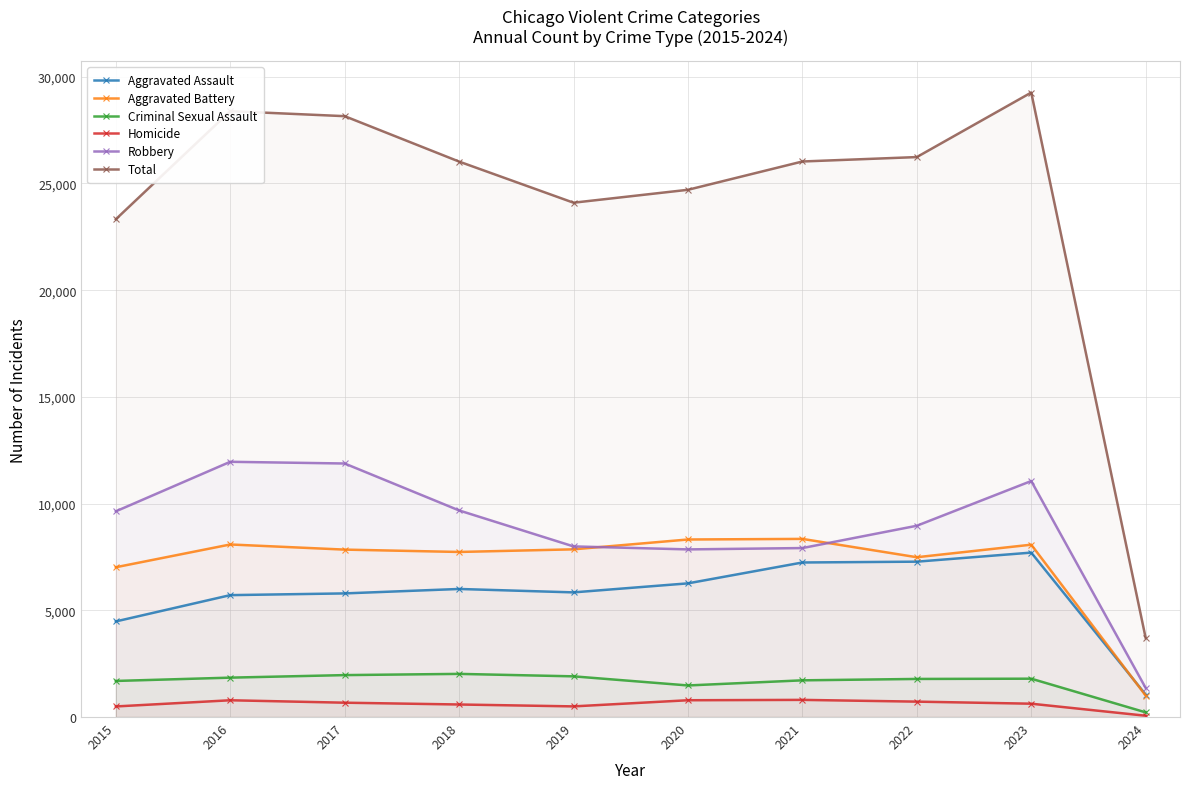

At how many categories does at least one series exceed 21229?

9